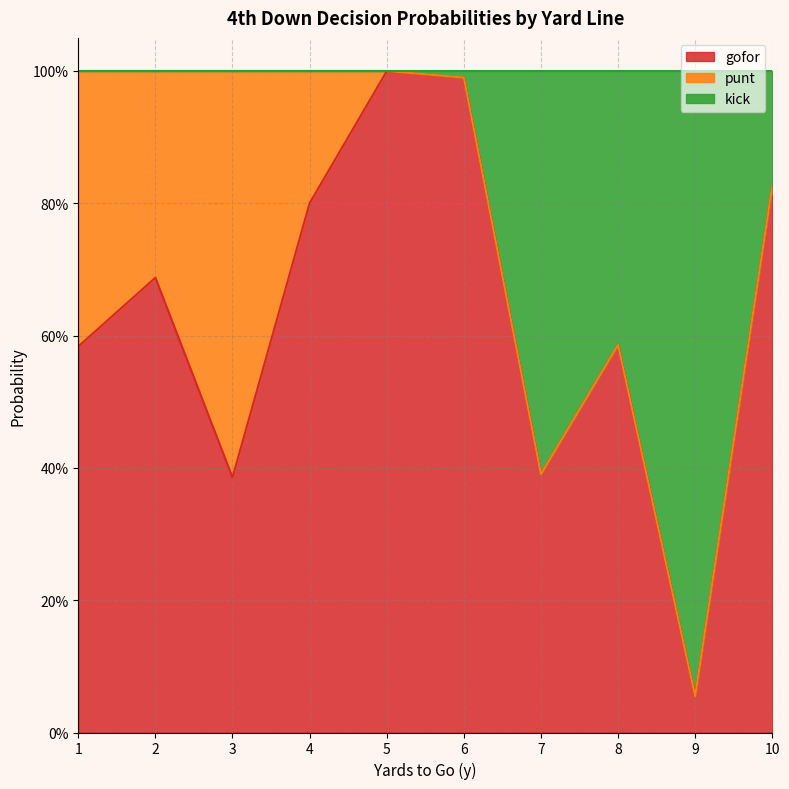

At which label is gofor closest to 0?

9